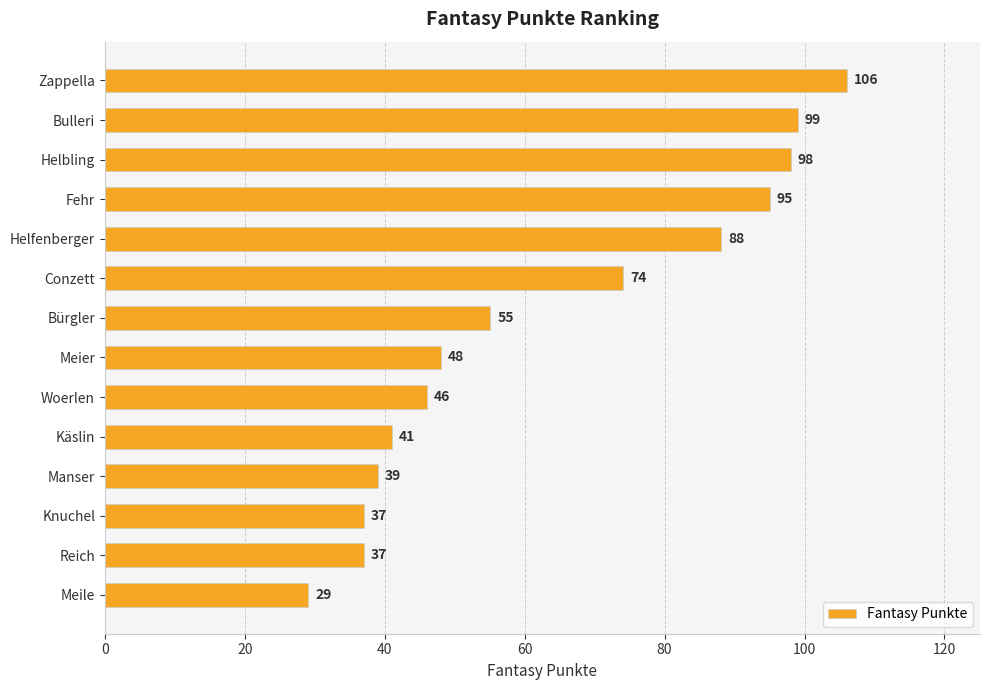

Which category has the highest value across all series?

Zappella